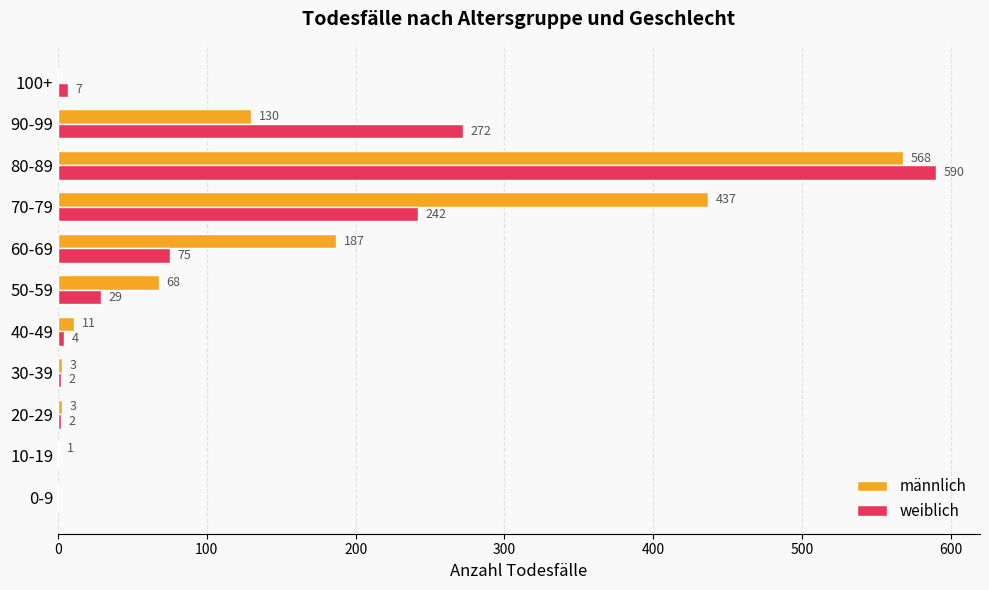

Is the value of männlich at 20-29 greater than the value of weiblich at 10-19?

Yes